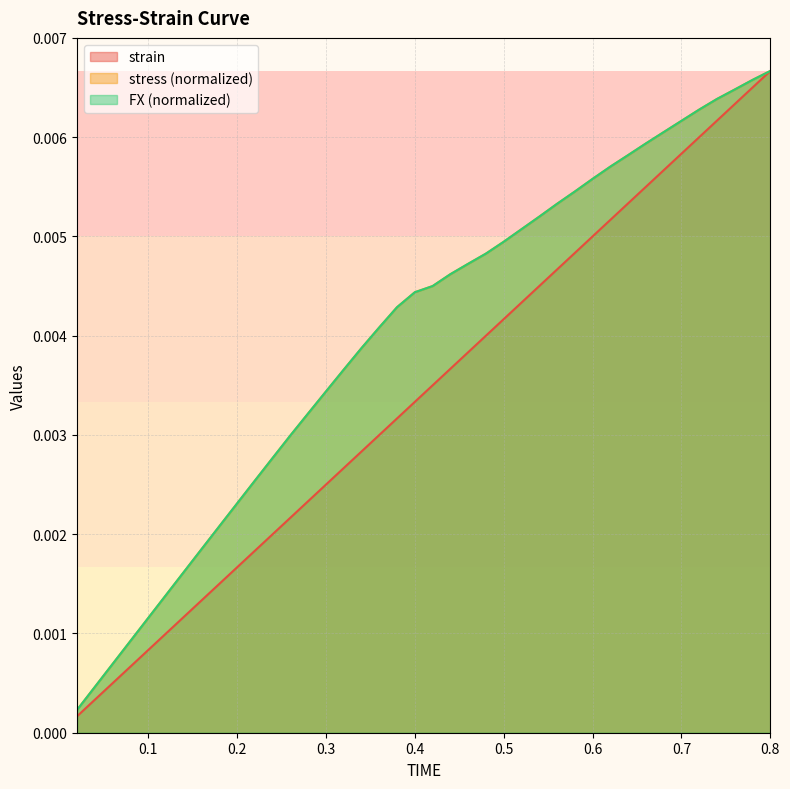

Which series changed the most between 0.1 and 0.48?

stress